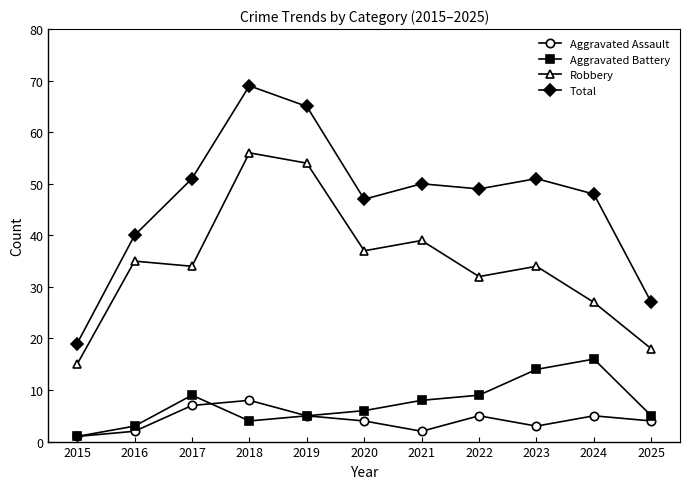

At which category does Aggravated Assault reach its first local peak?

2018